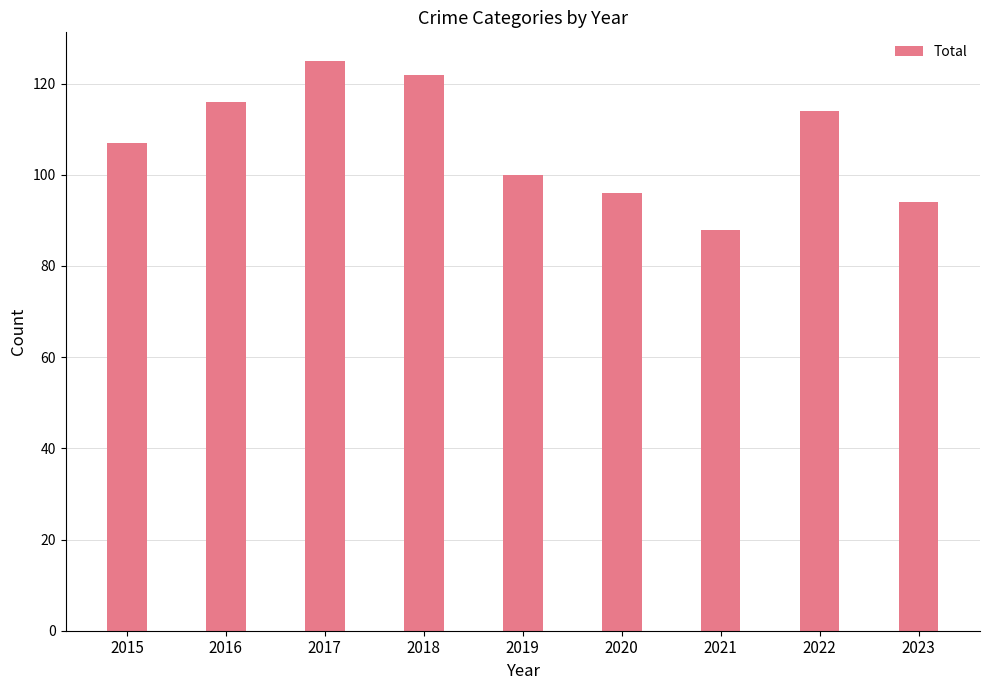

What is the maximum value shown in the chart?

125